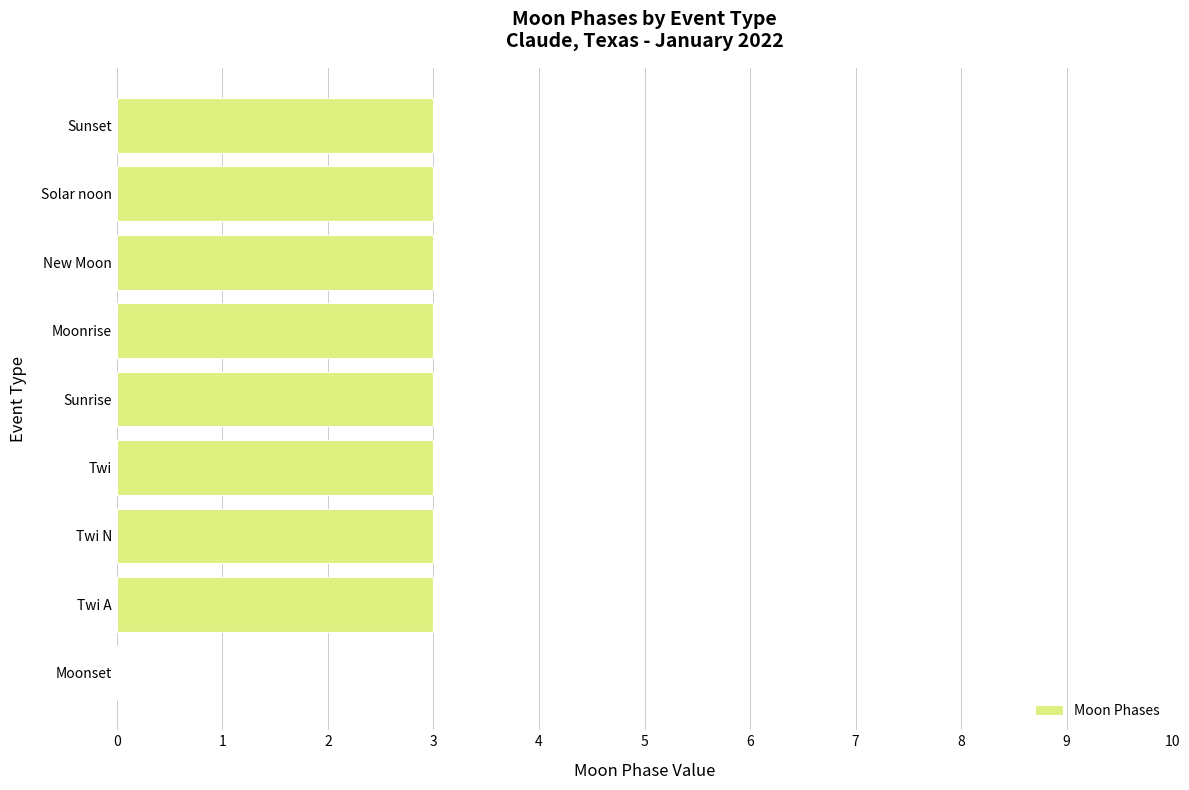

How many values are between 3 and 4?

8